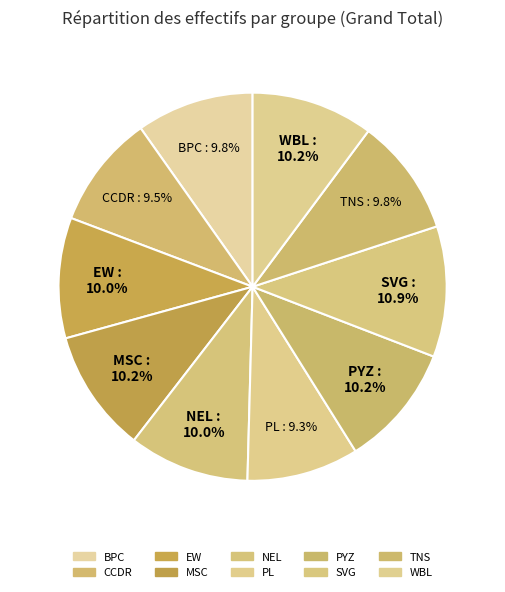

Is the sum of SVG and CCDR greater than half?

No